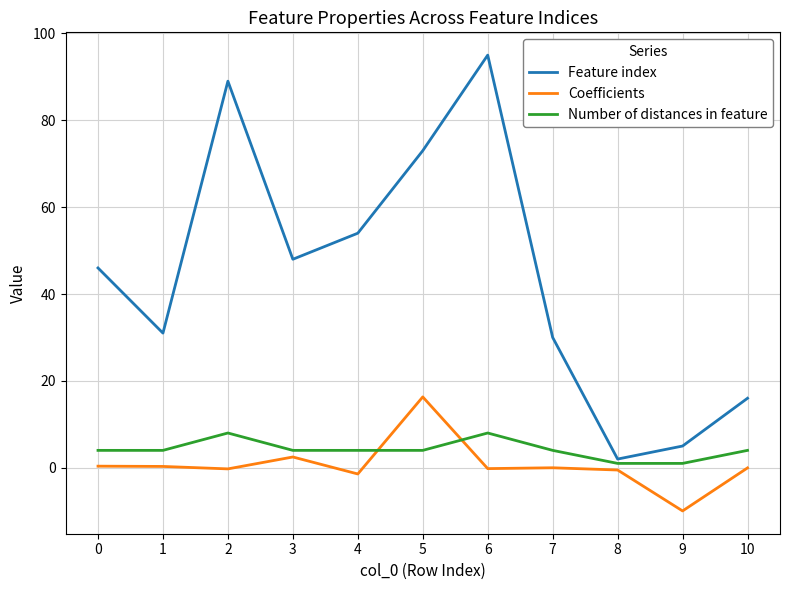

What is the approximate value of Number of distances in feature at 0?

4.0